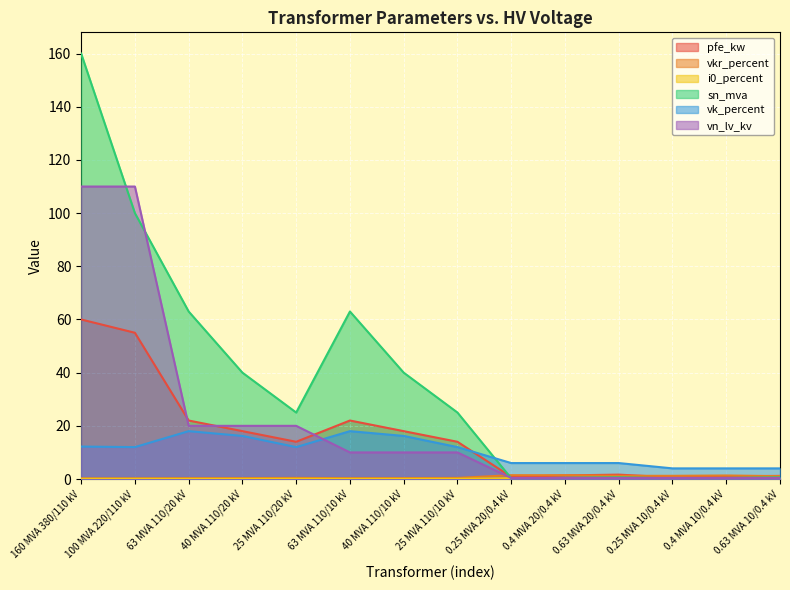

Rank the series by their maximum value, from lowest to highest.

i0_percent, vkr_percent, vk_percent, pfe_kw, vn_lv_kv, sn_mva